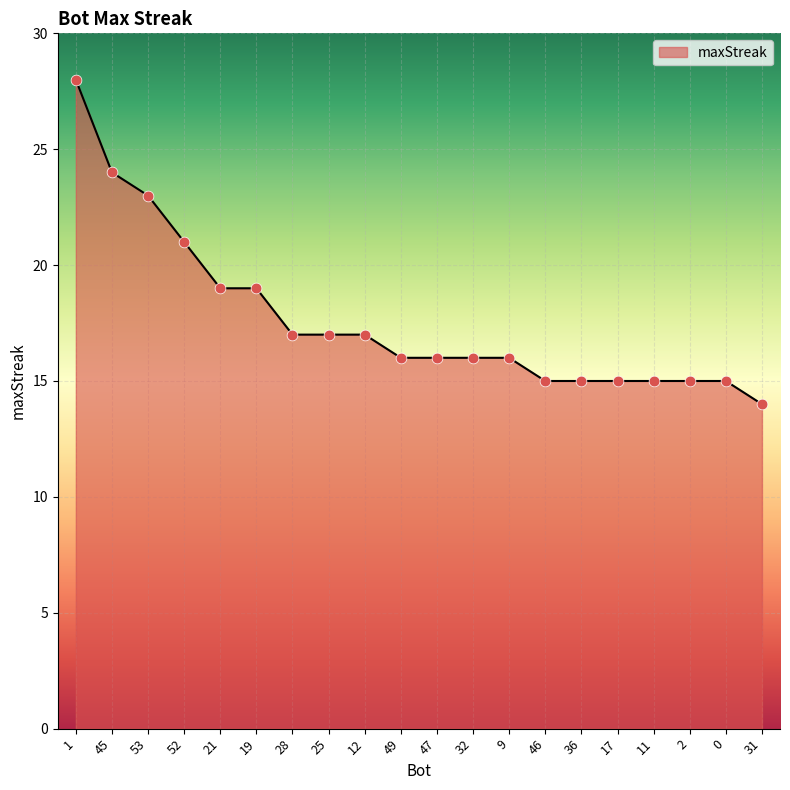

Between 25 and 0, which is larger?

25